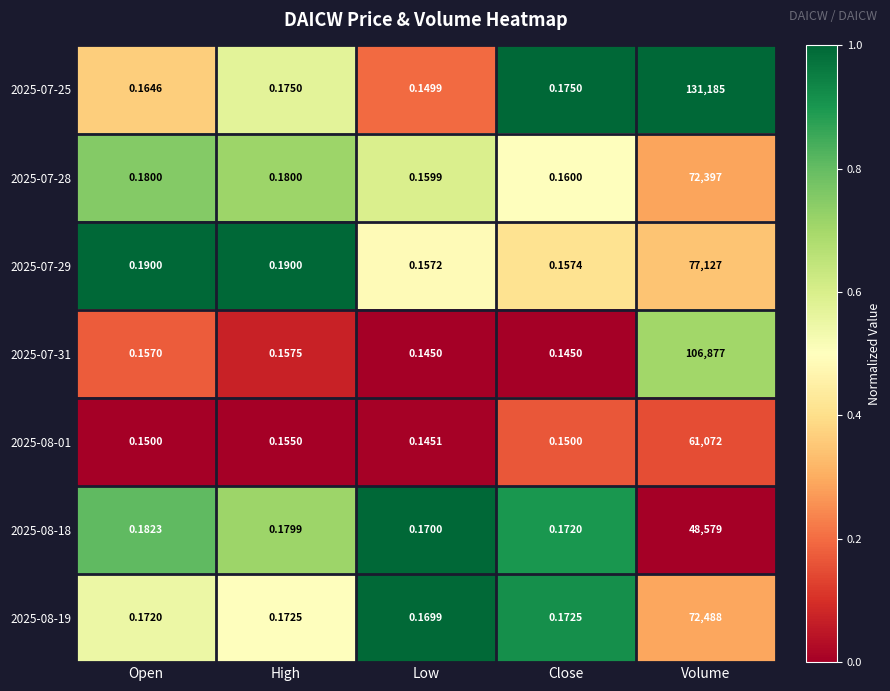

Which category has the highest value in the 2025-08-18 series?

Volume